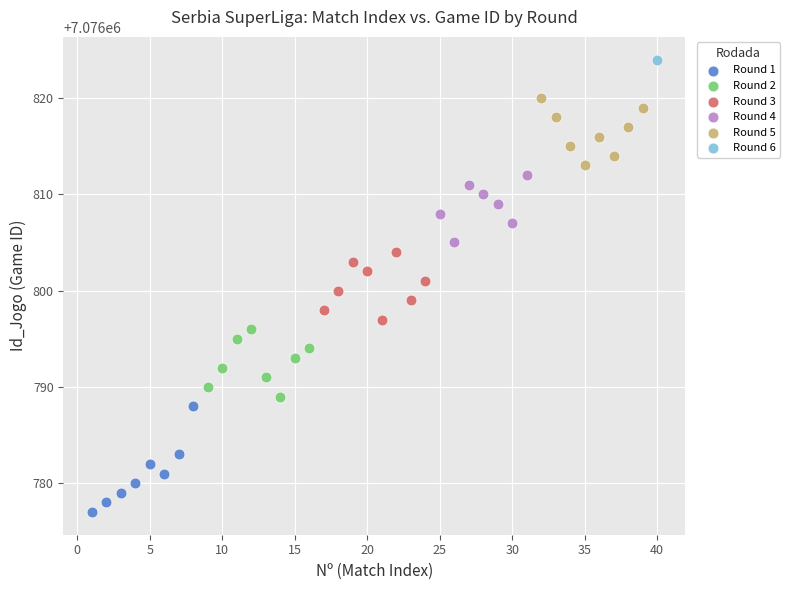

Which series contains the highest Y value?

Round 6